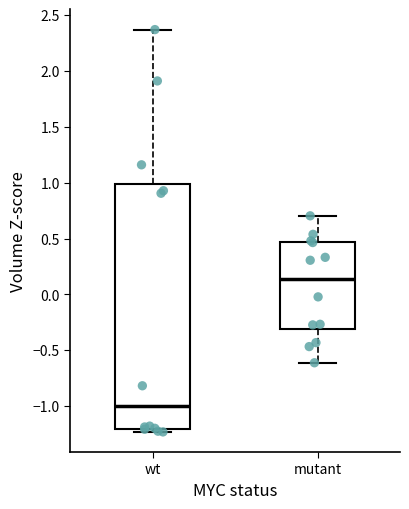

Reading left to right, read every box against the y-axis: the position of its median line, the range the box covers, and the ends of its whiskers. The values are not printed on the chart, so give them approximately, as read against the axis.

wt: median -1.00, box -1.20 to 1.00, whiskers -1.25 to 2.35
mutant: median 0.15, box -0.30 to 0.45, whiskers -0.60 to 0.70